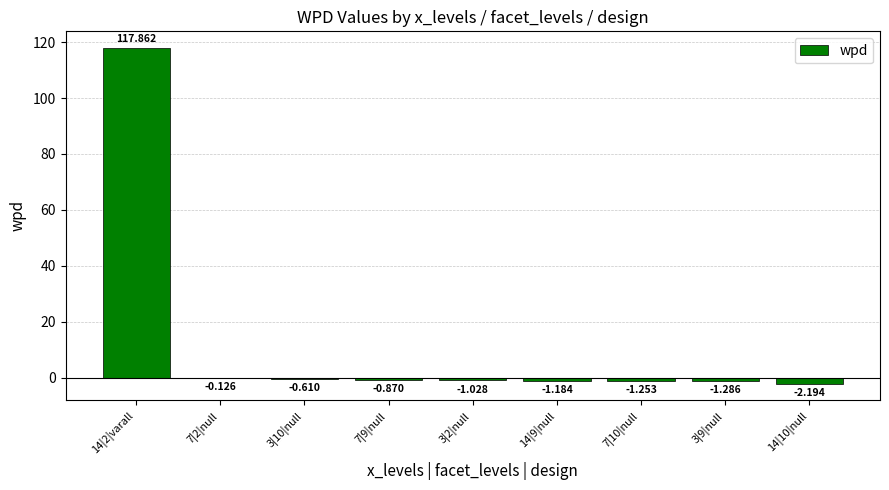

What is the difference between the values at 7|9|null and 14|2|varall?

118.7